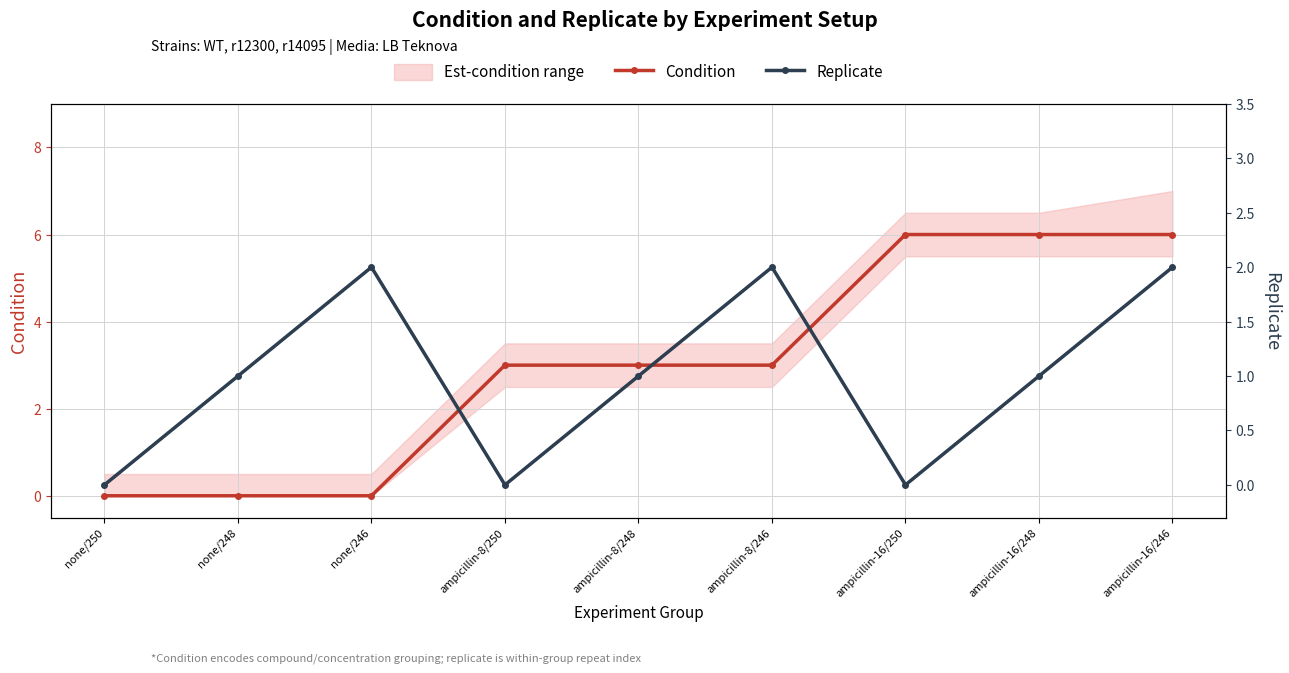

What is the sum of the Replicate values at ampicillin-8/248 and none/250?

1